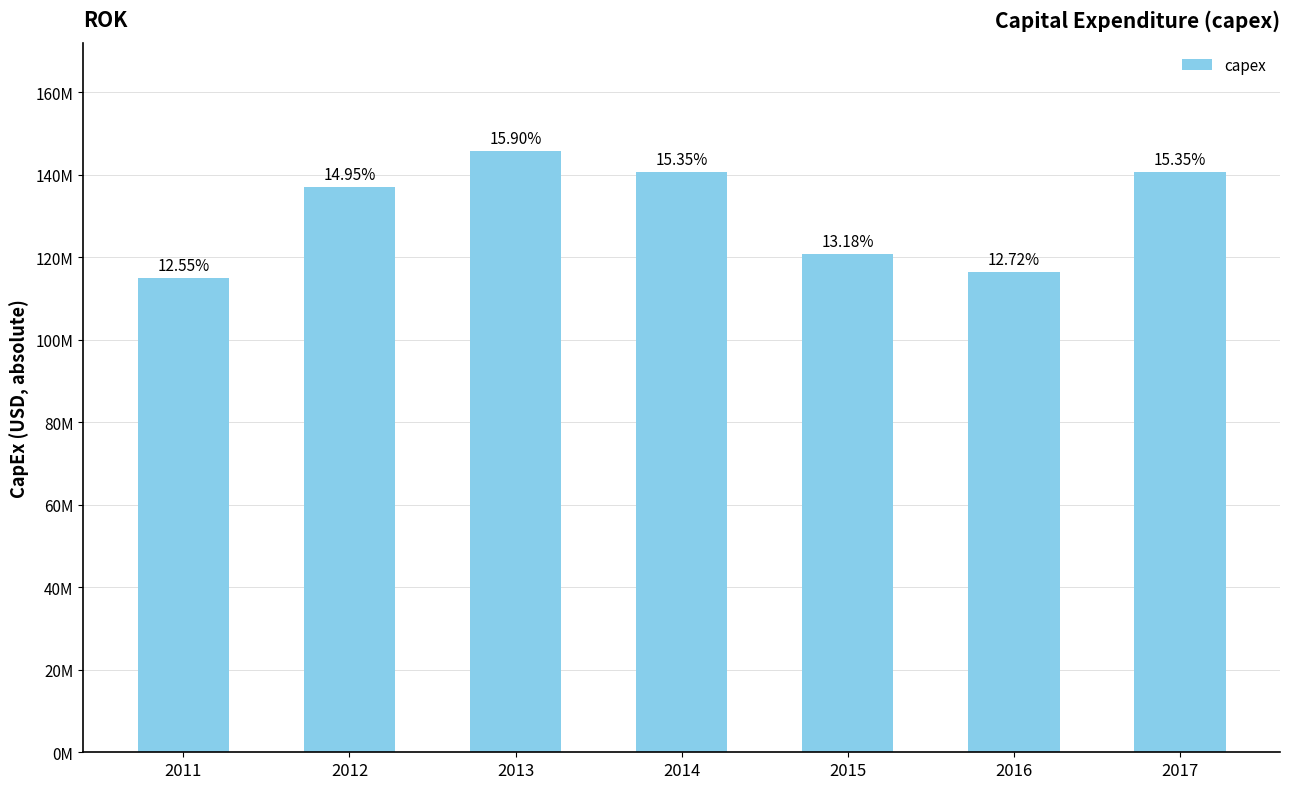

Reading left to right, transcribe all the data shown in this chart.

2011=115000000	2012=137000000	2013=145700000	2014=140600000	2015=120800000	2016=116500000	2017=140600000